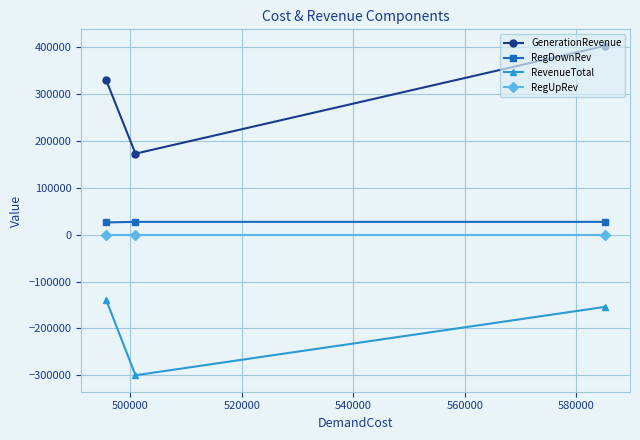

How many values in the GenerationRevenue series exceed 329976?

2